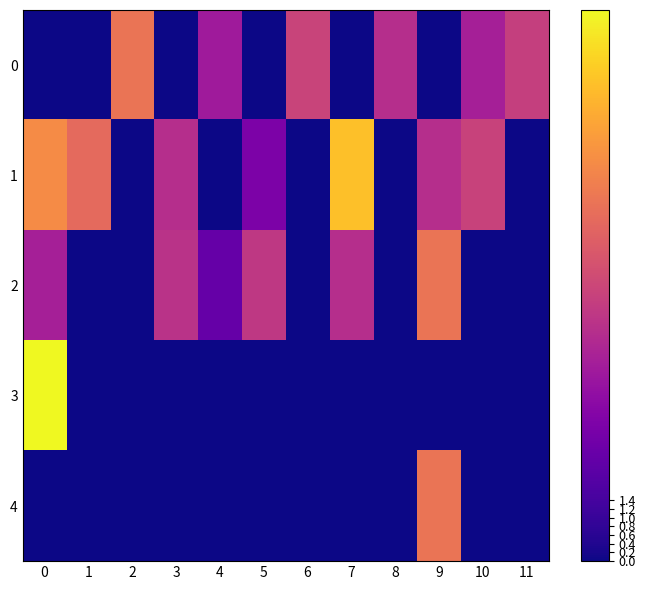

Reading left to right, list all the values displayed in this chart.

0: 0=0.0	1=0.0	2=8.3	3=0.0	4=4.4	5=0.0	6=6.2	7=0.0	8=5.3	9=0.0	10=4.6	11=6.0
1: 0=9.2	1=7.9	2=0.0	3=5.3	4=0.0	5=3.1	6=0.0	7=11.0	8=0.0	9=5.3	10=6.2	11=0.0
2: 0=4.6	1=0.0	2=0.0	3=5.5	4=2.4	5=5.7	6=0.0	7=5.3	8=0.0	9=8.3	10=0.0	11=0.0
3: 0=12.7	1=0.0	2=0.0	3=0.0	4=0.0	5=0.0	6=0.0	7=0.0	8=0.0	9=0.0	10=0.0	11=0.0
4: 0=0.0	1=0.0	2=0.0	3=0.0	4=0.0	5=0.0	6=0.0	7=0.0	8=0.0	9=8.3	10=0.0	11=0.0